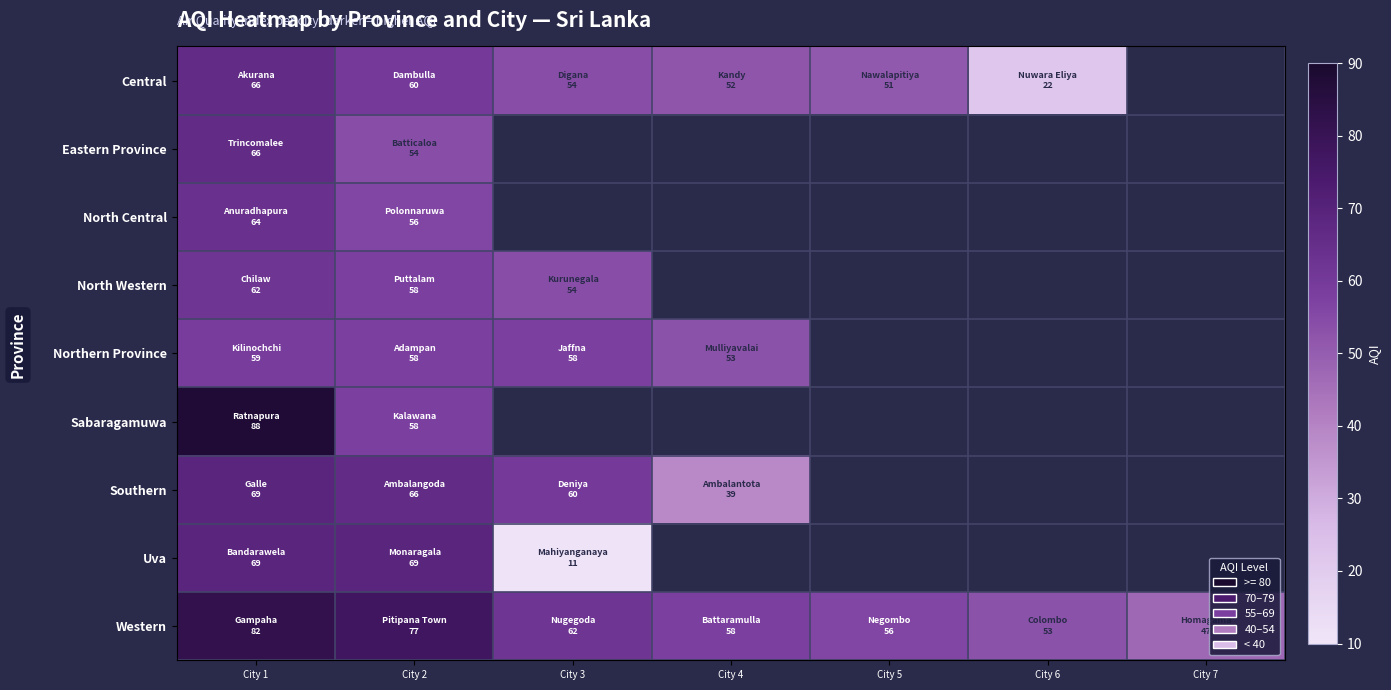

Rank the series by their maximum value, from lowest to highest.

Northern Province, North Western, North Central, Central, Eastern Province, Southern, Uva, Western, Sabaragamuwa